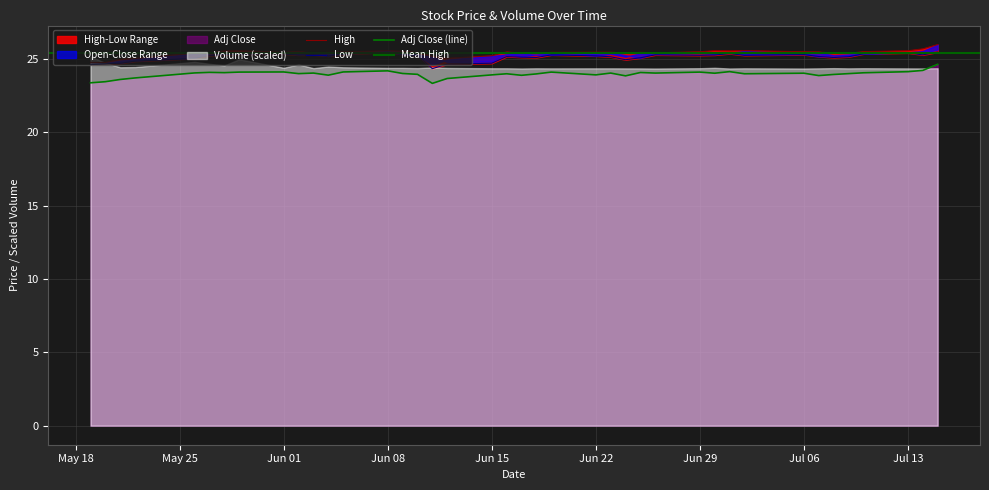

Is it true that Adj Close (line) equals 24.1 at Jun 29?

True